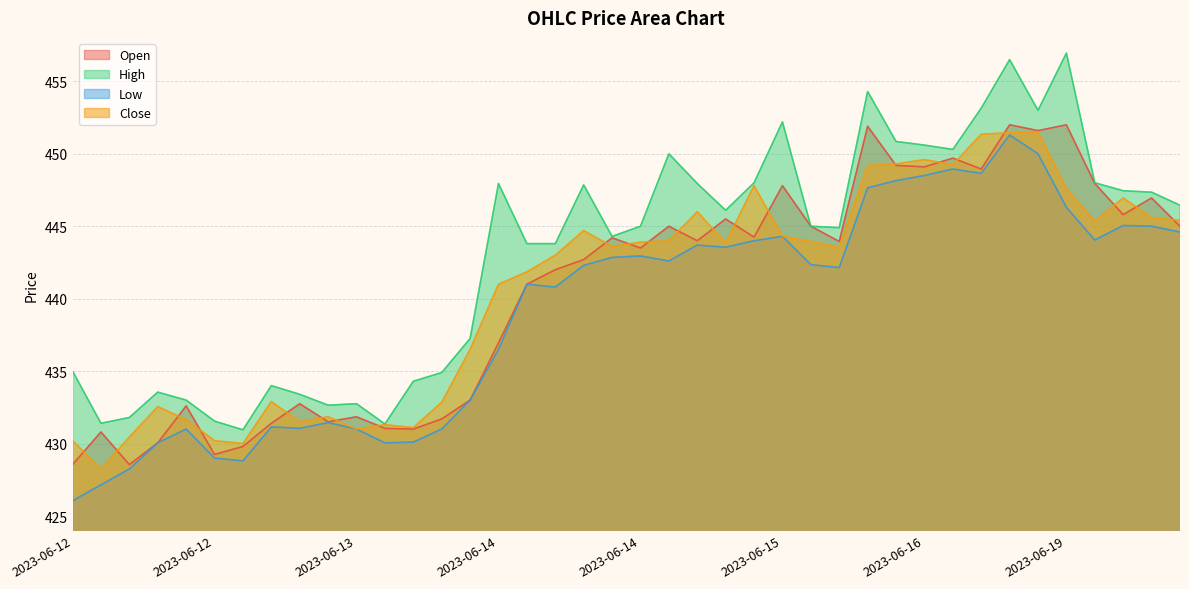

In High, how many points are lower than both neighbors (excluding endpoints)?

9